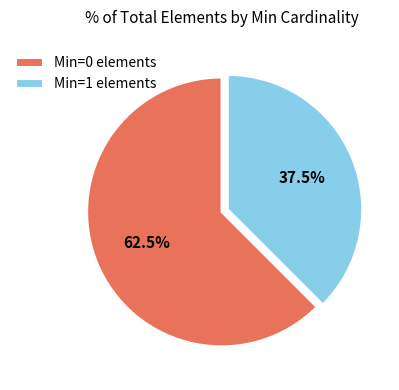

How many segments does this pie chart have?

2